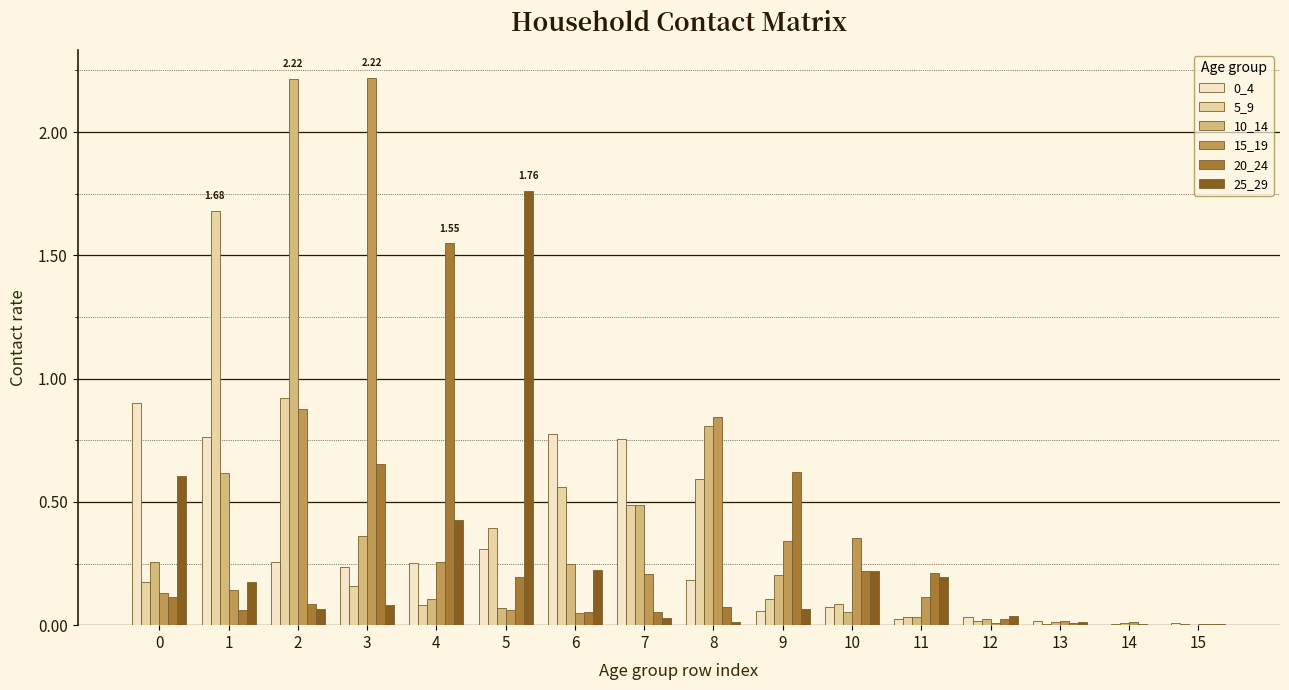

Is the value of 15_19 at 5 greater than the value of 25_29 at 13?

Yes